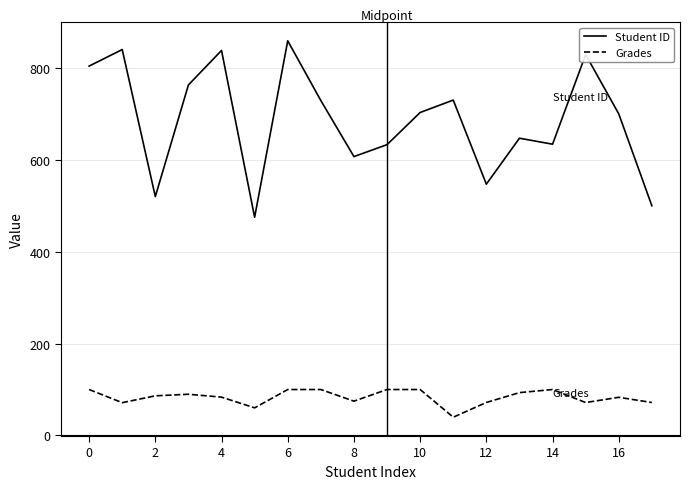

True or false: Grades and Student ID intersect in this chart.

False